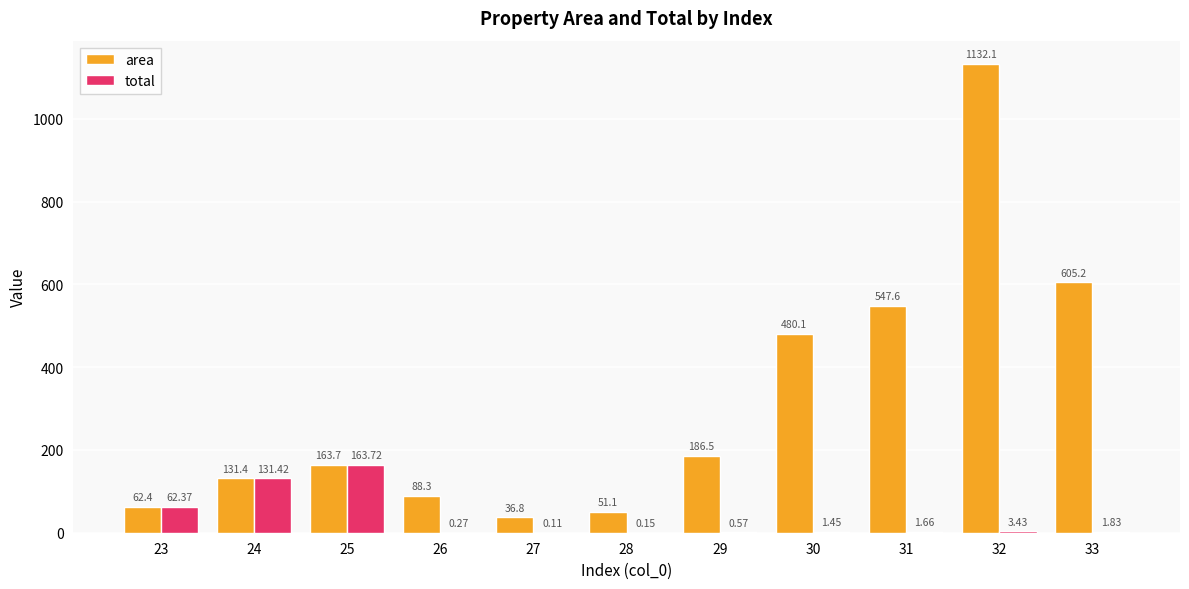

How many groups of bars are there?

11